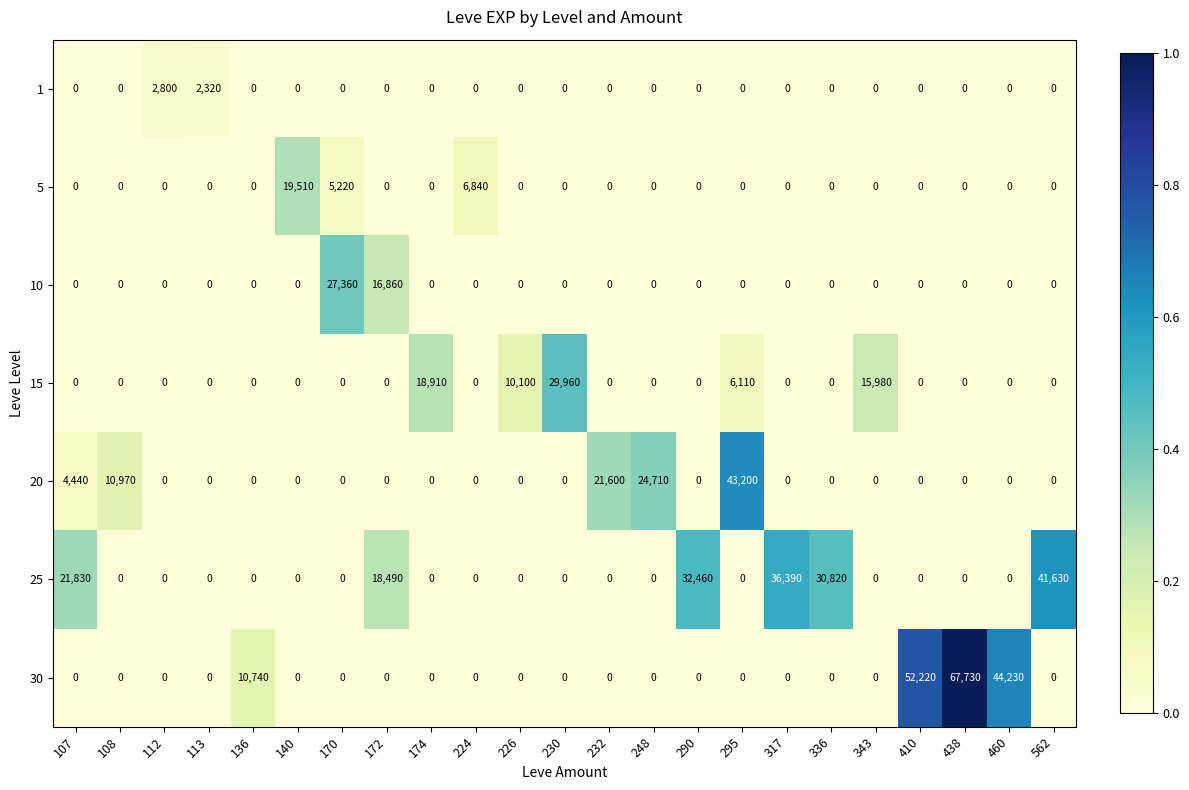

What is the greatest value displayed?

67730